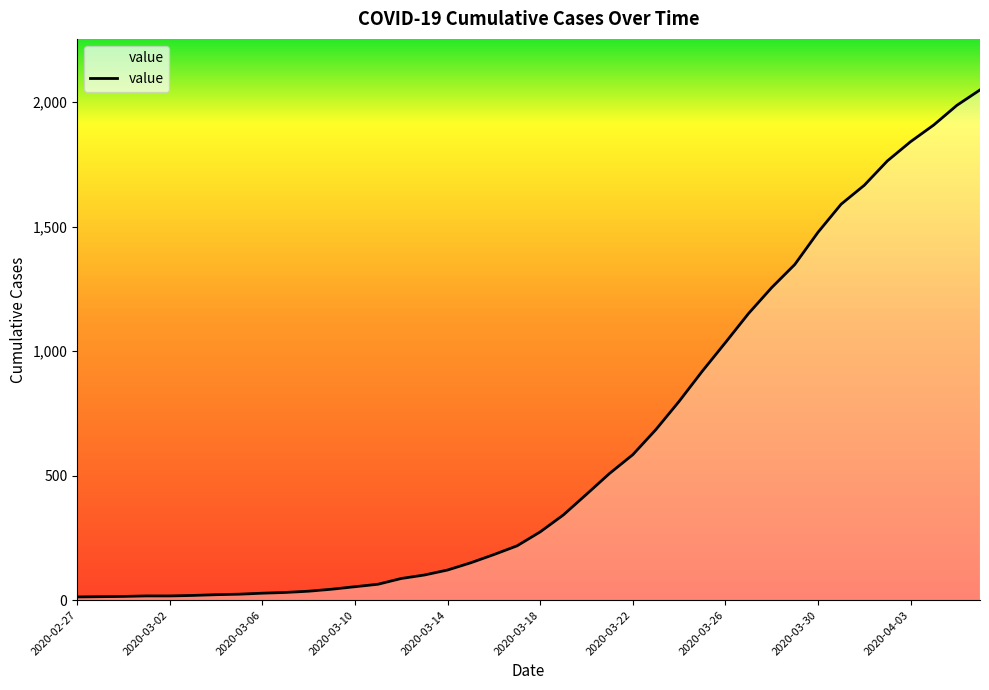

What is the difference between the maximum and minimum values?

2036